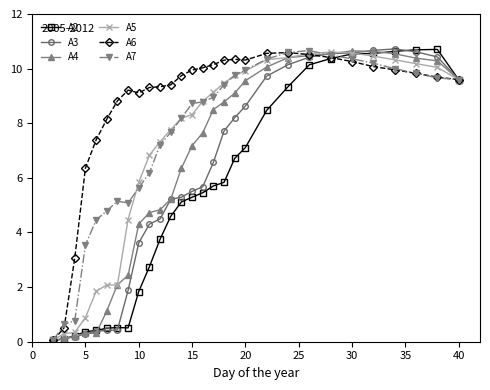

True or false: A5 has more than 0 points higher than both neighbors.

True